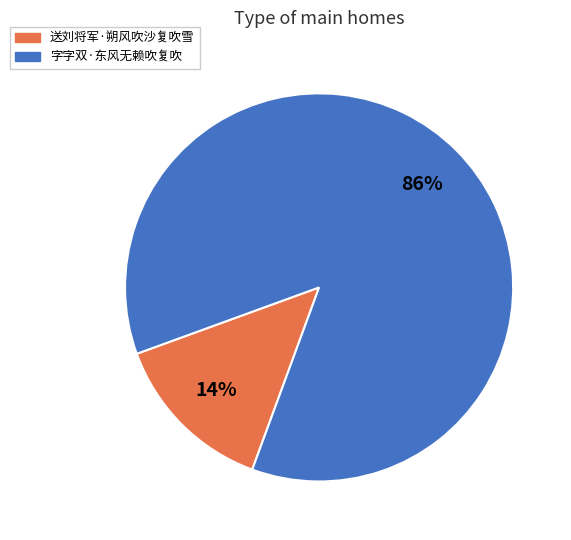

Combined, do 字字双·东风无赖吹复吹 and 送刘将军·朔风吹沙复吹雪 account for over 50%?

Yes